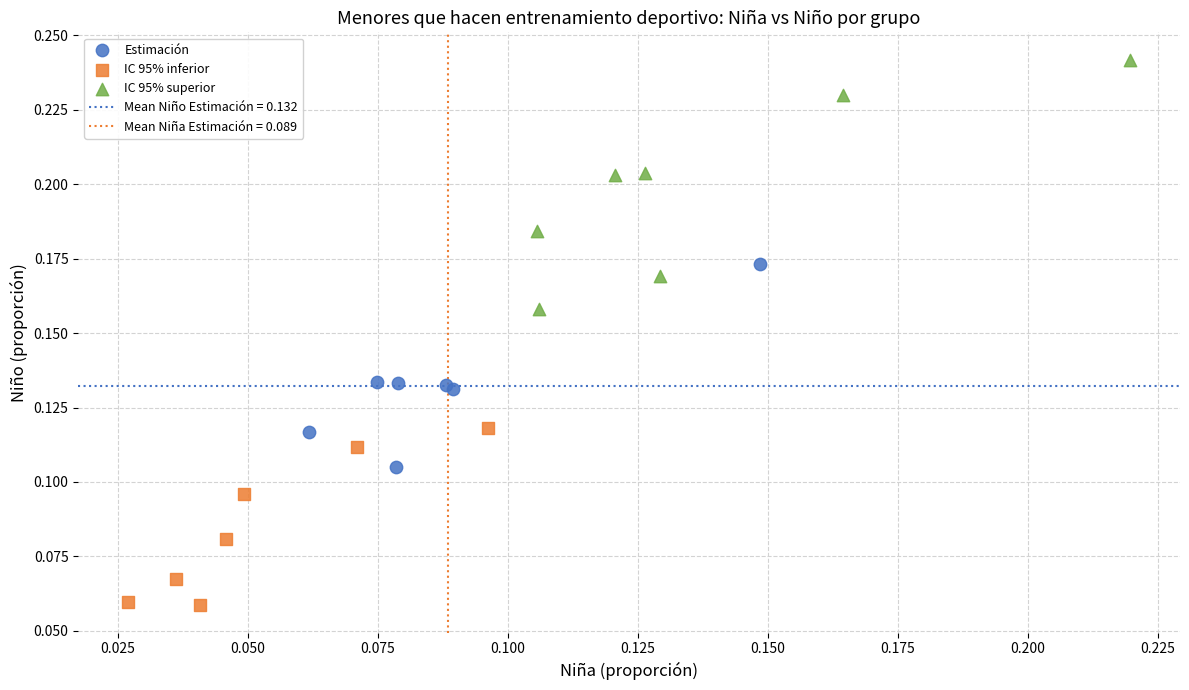

Which series reaches the minimum Y coordinate?

IC 95% inferior